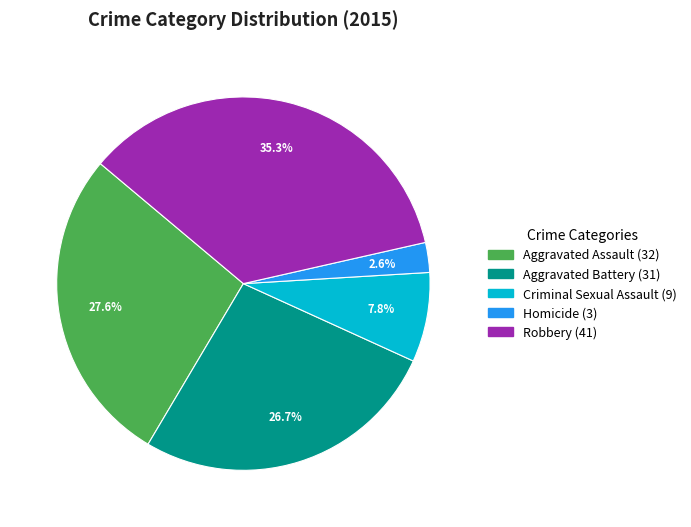

Is there any slice that represents more than half of the pie?

No